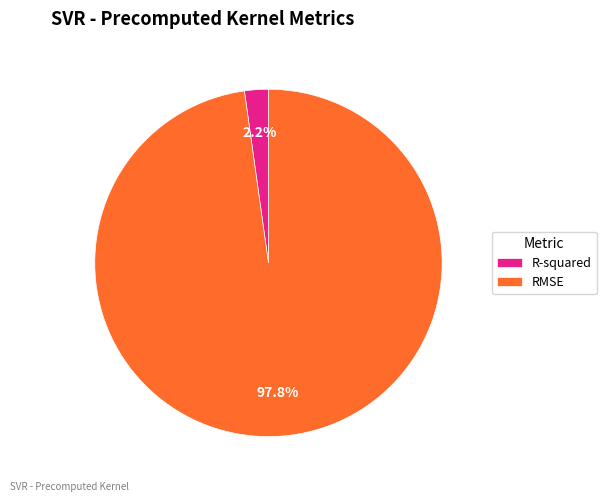

True or false: R-squared accounts for 2% of the total.

True